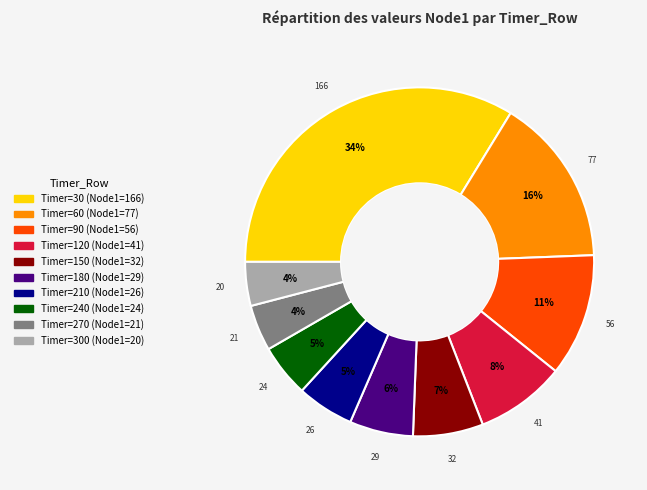

How many slices are in this pie chart?

10